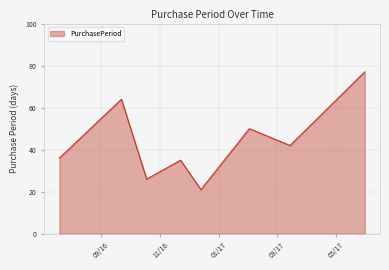

True or false: the data has more than 1 interior local peaks.

True